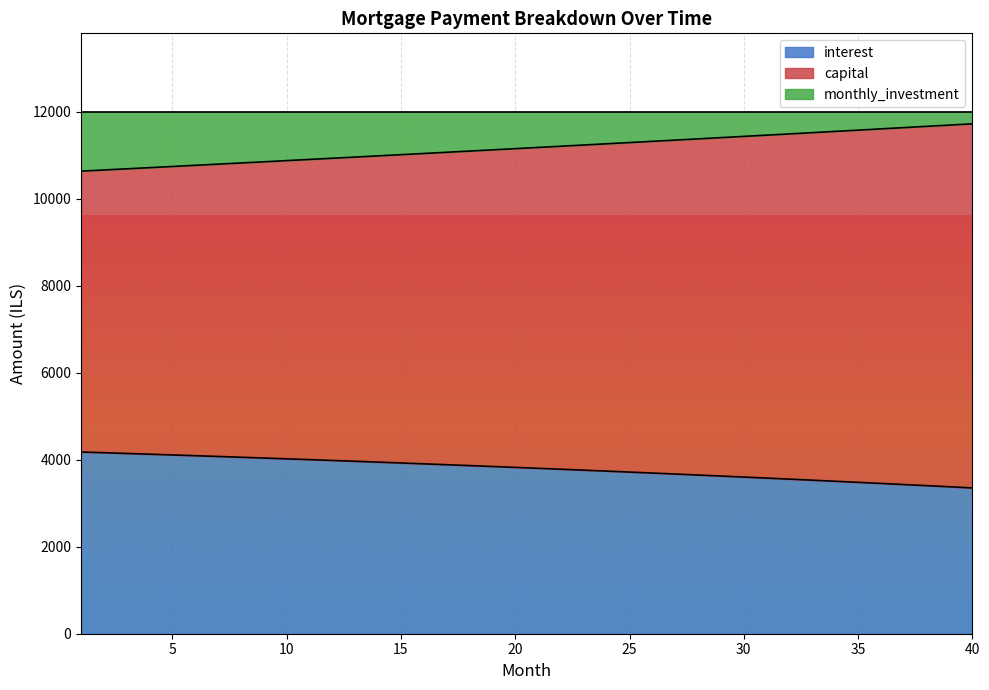

True or false: interest and capital intersect in this chart.

False